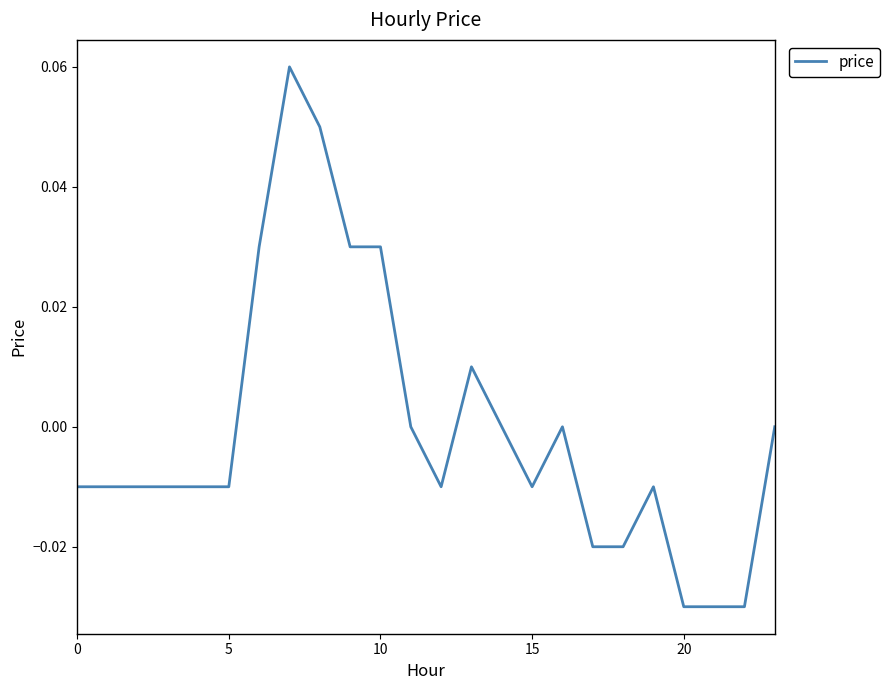

What is the label of the 3rd point from the right?

21